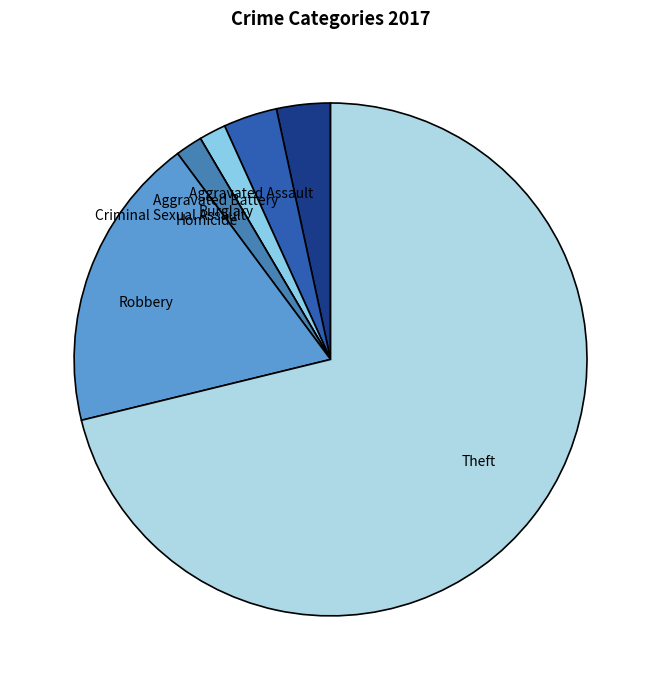

What is the largest slice in the pie chart?

Theft